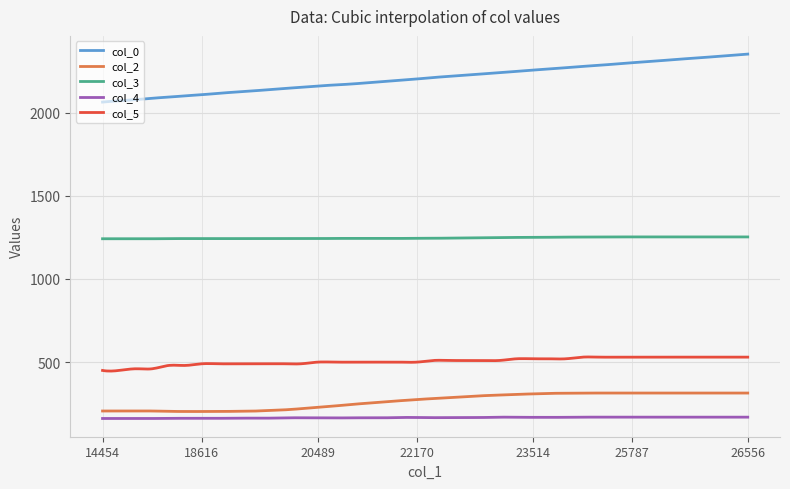

What are all the series names shown in the legend?

col_0, col_2, col_3, col_4, col_5